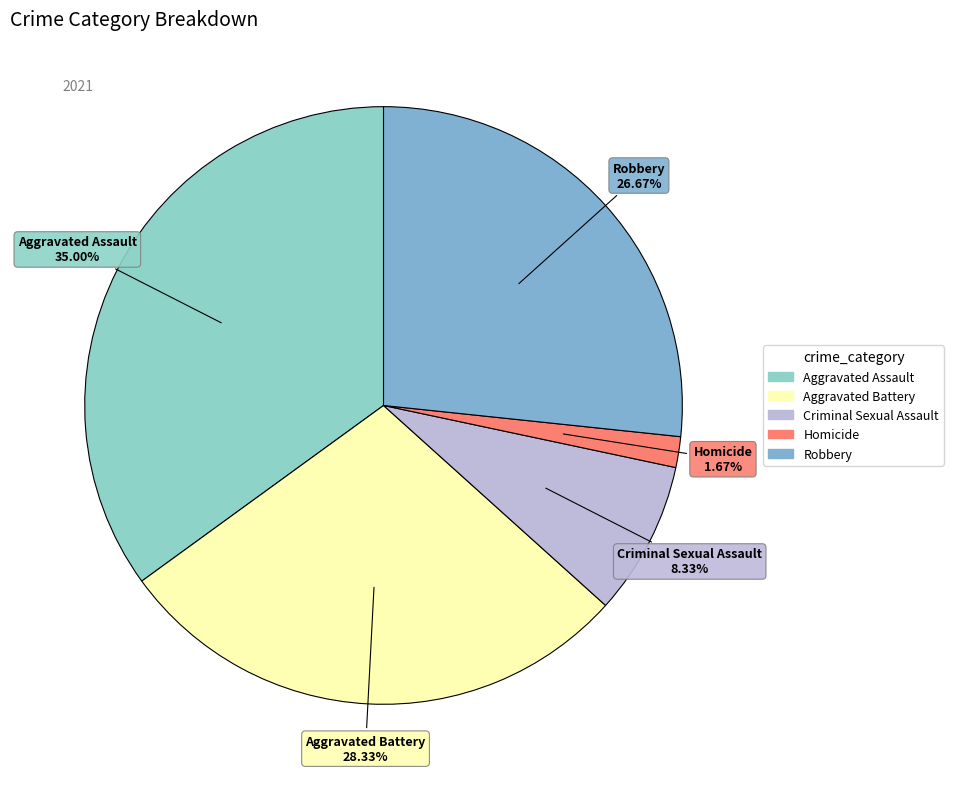

To the nearest percent, what is the difference between the largest and smallest slice percentages?

33%